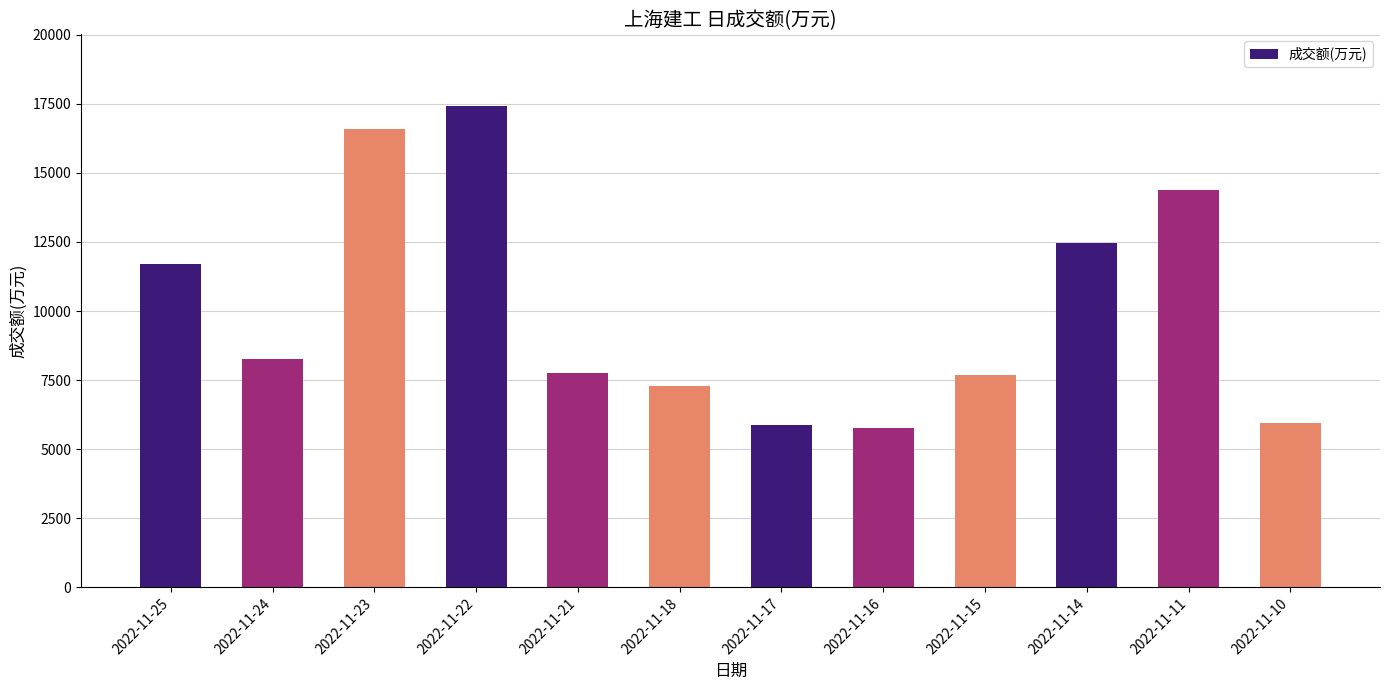

The value at 2022-11-23 is 24976. True or false?

False